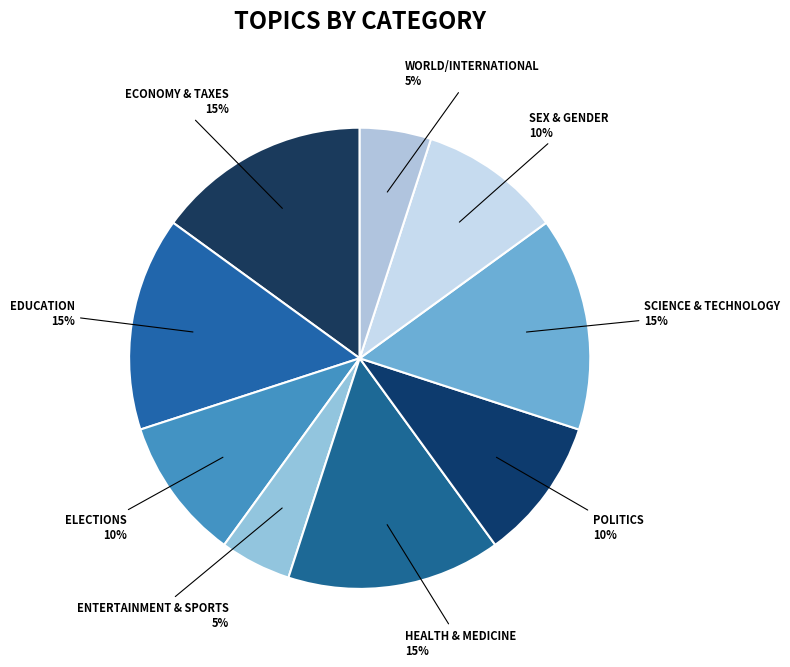

How many slices are in this pie chart?

9